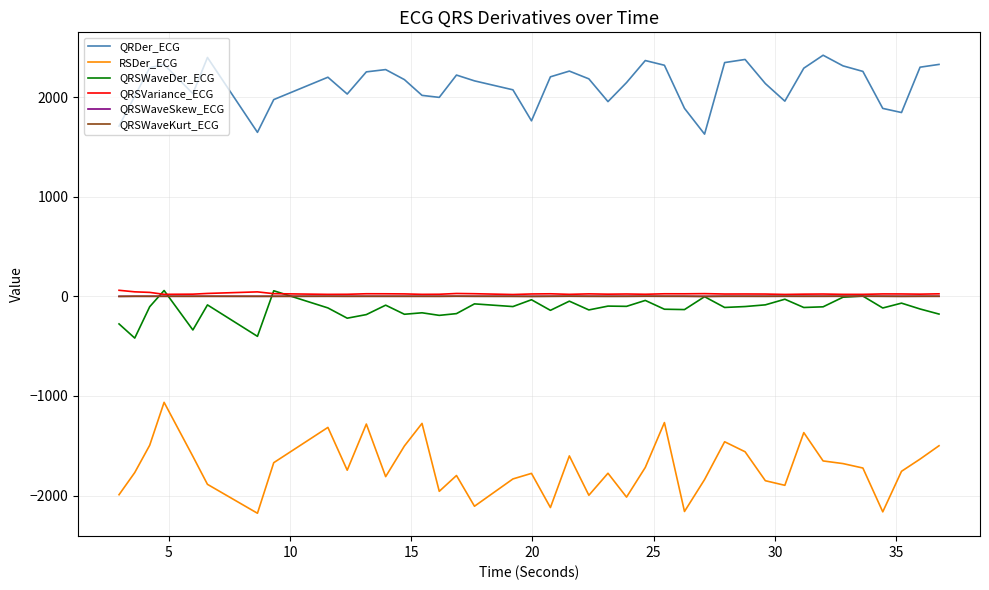

What is the lowest value of the QRSWaveDer_ECG series?

-418.2